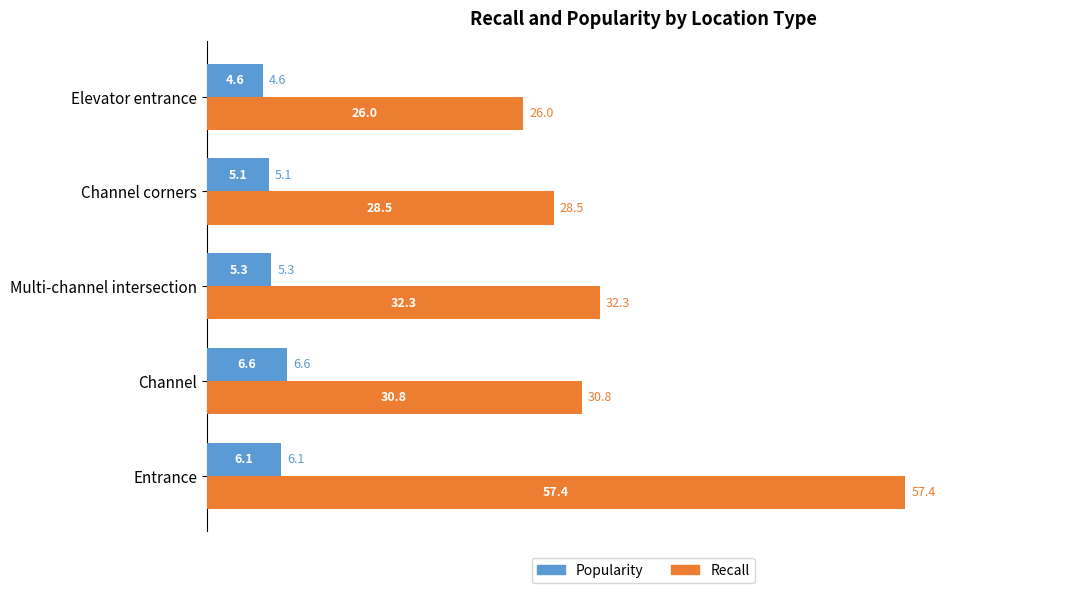

What is the difference between the second highest and second lowest values in the Recall series?

3.8